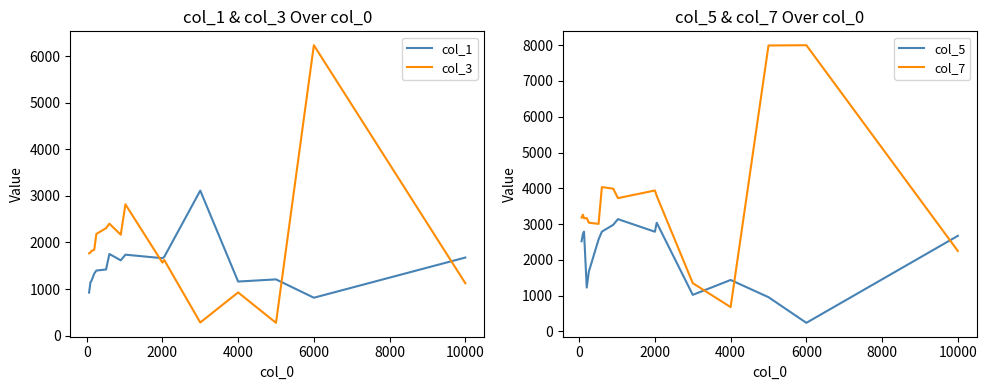

Is the value of col_7 at 6000 greater than the value of col_5 at 4000?

Yes